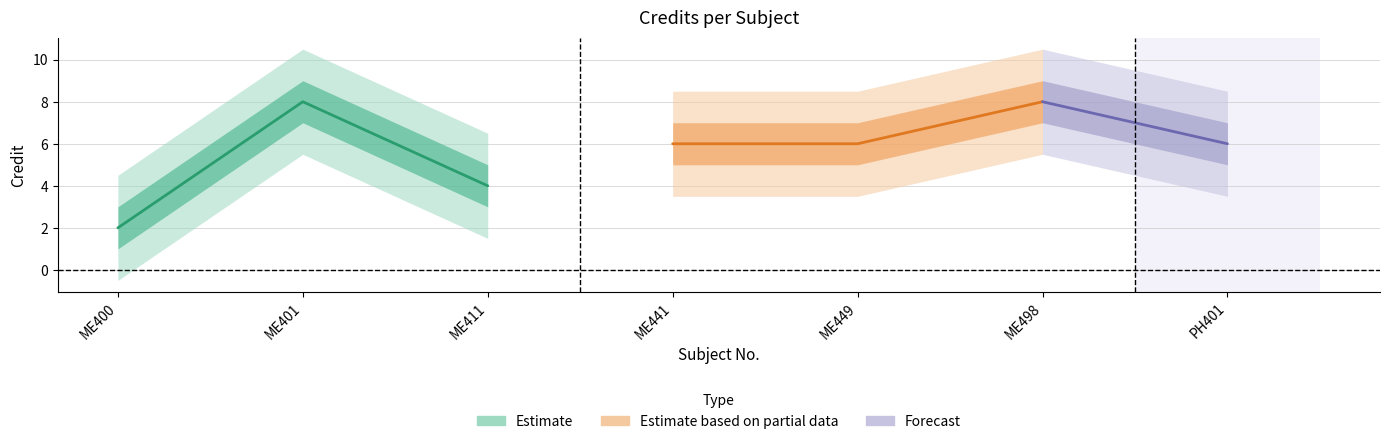

What is the label of the 3rd point from the right?

ME449